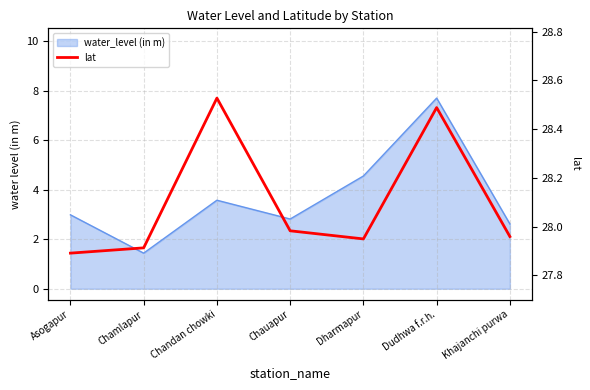

What is the label of the 6th point from the left?

Dudhwa f.r.h.